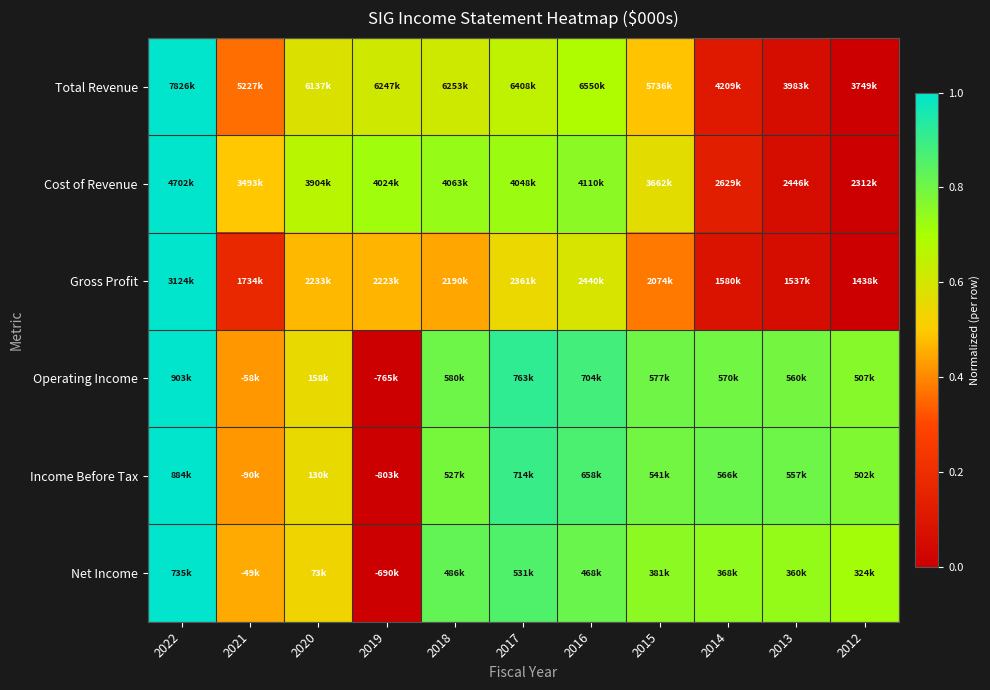

Which label corresponds to the smallest value in the chart?

2012